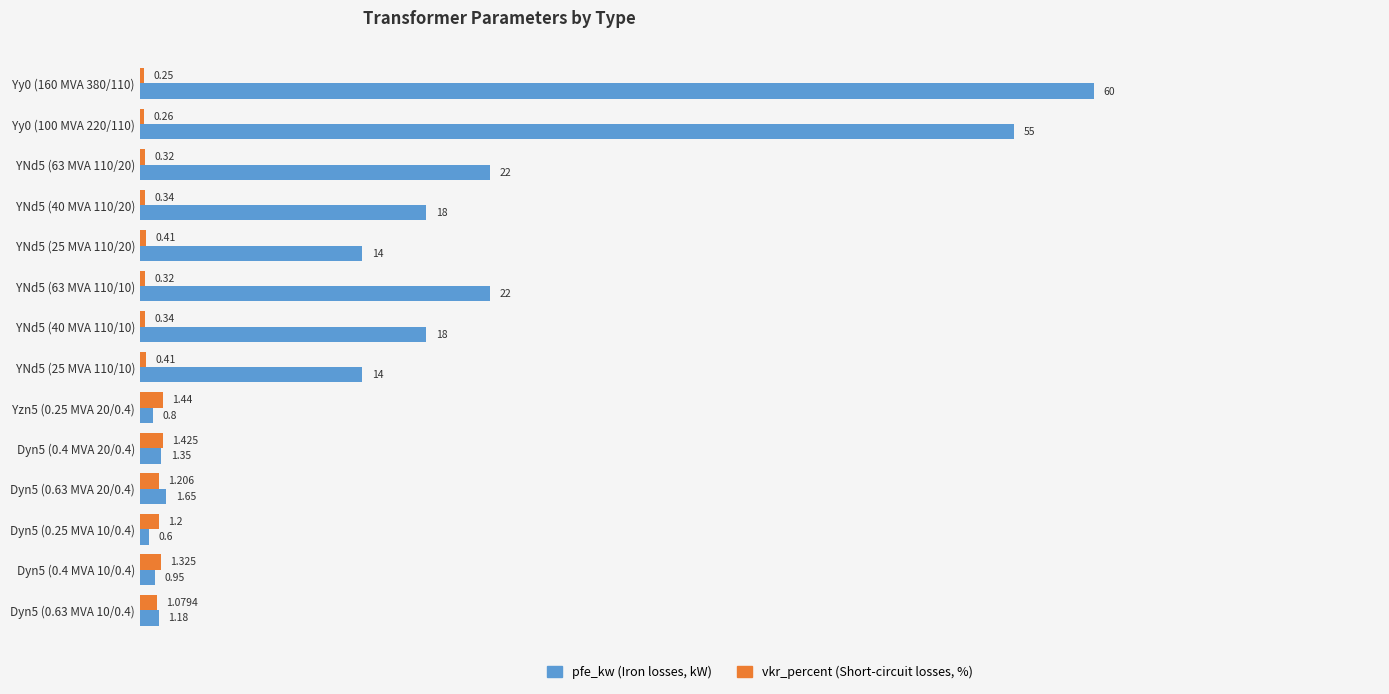

How many distinct data groups are displayed?

2